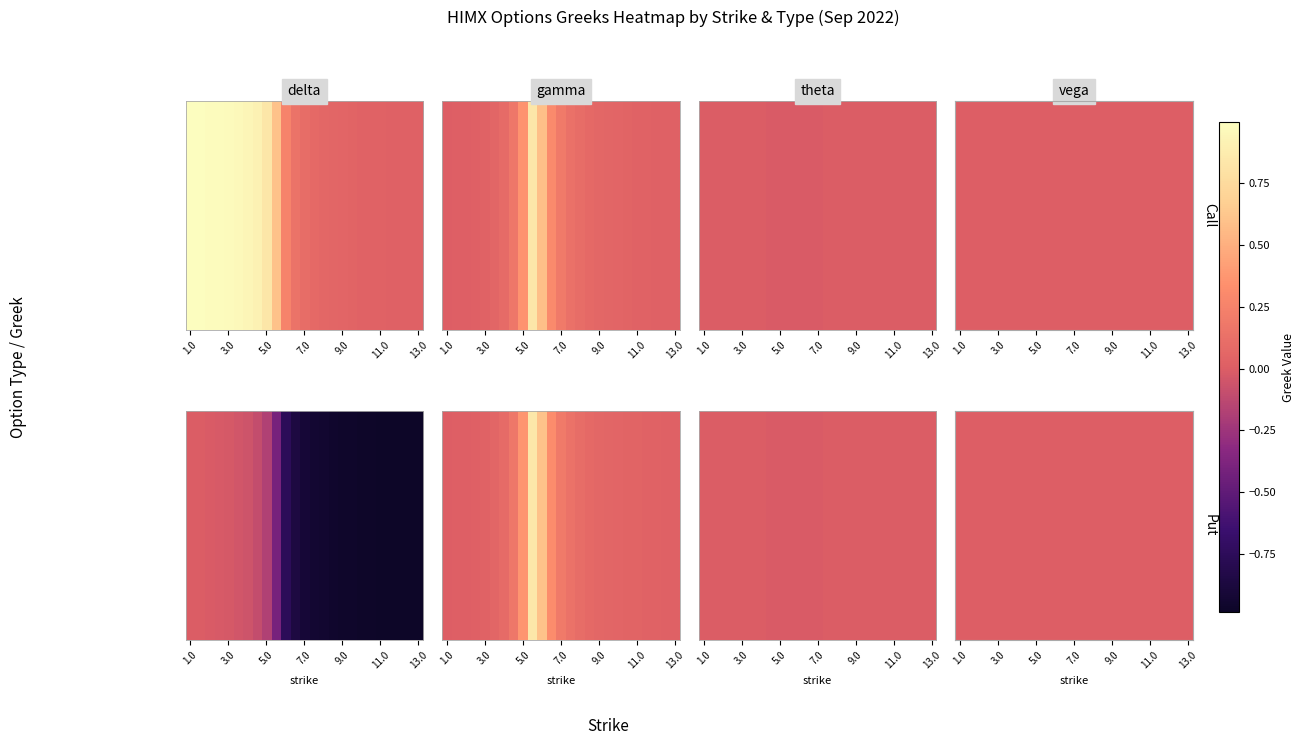

At which label is the value closest to 0?

1.0